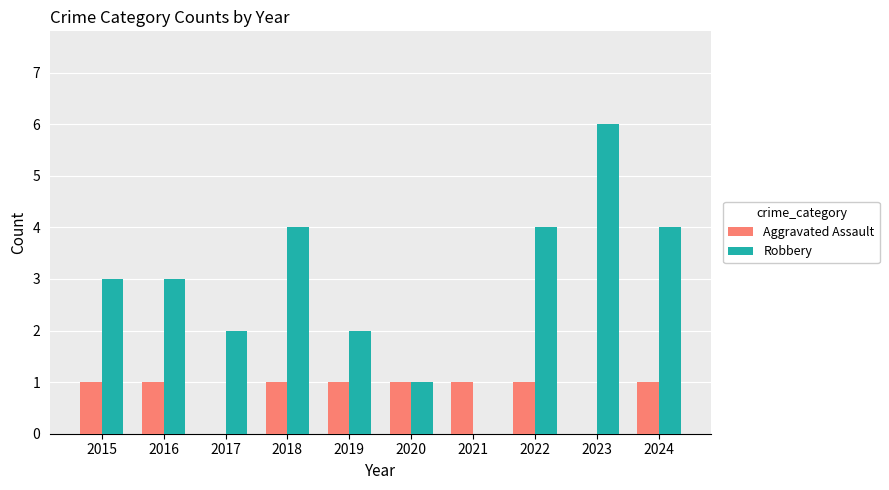

What is the sum of the Aggravated Assault values at 2019 and 2022?

2